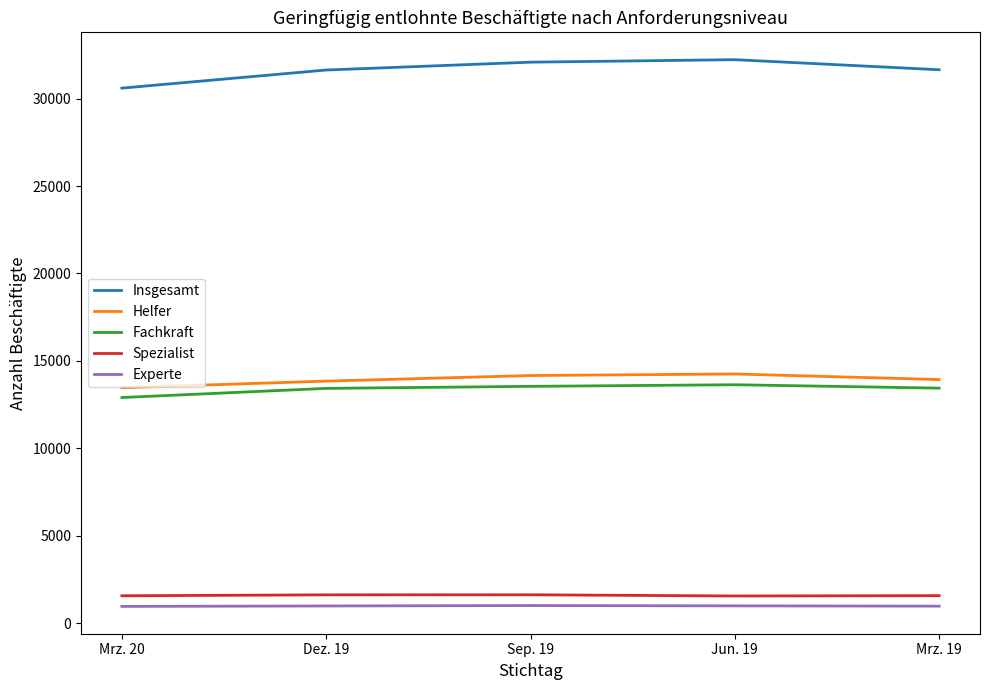

True or false: Fachkraft and Experte cross at least once.

False